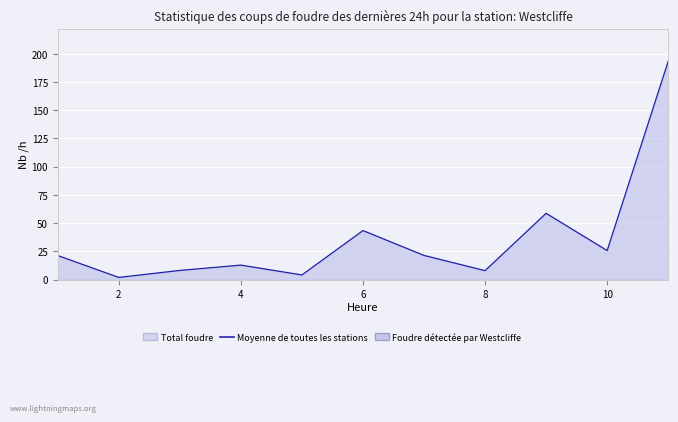

True or false: the data shows 25.7 at 10.

True